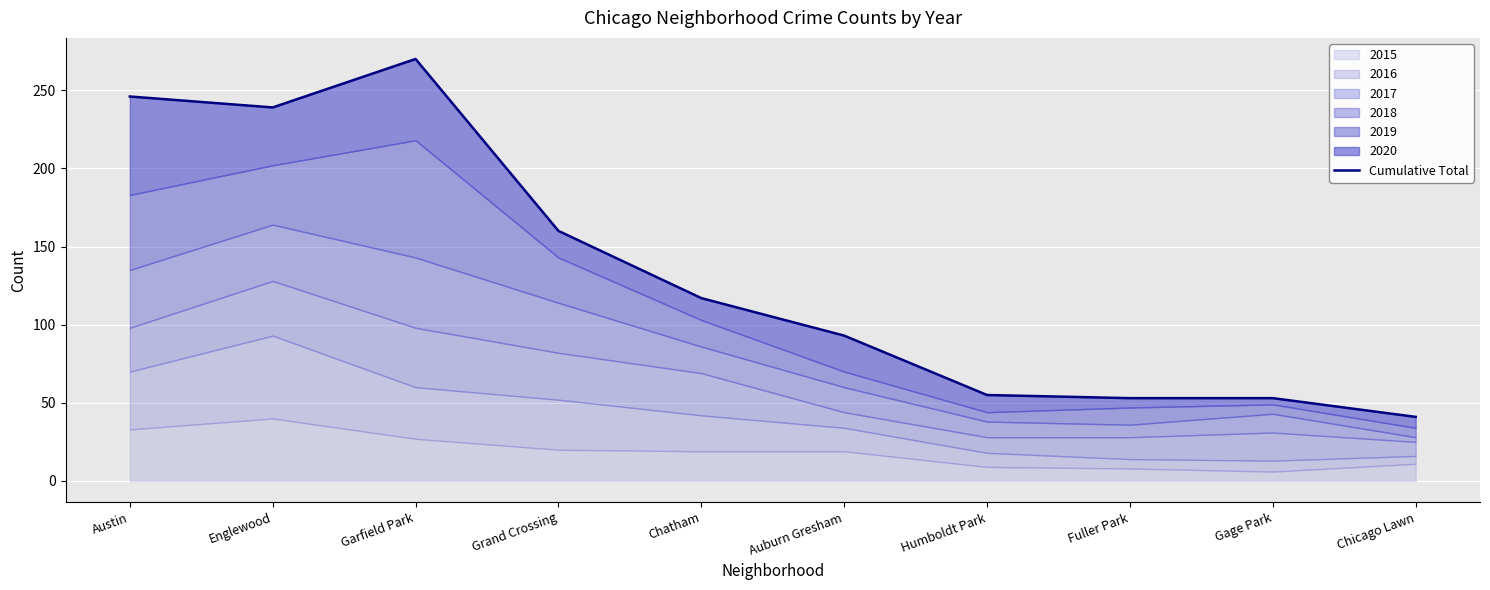

The chart shows a value of 84 at Humboldt Park. True or false?

False